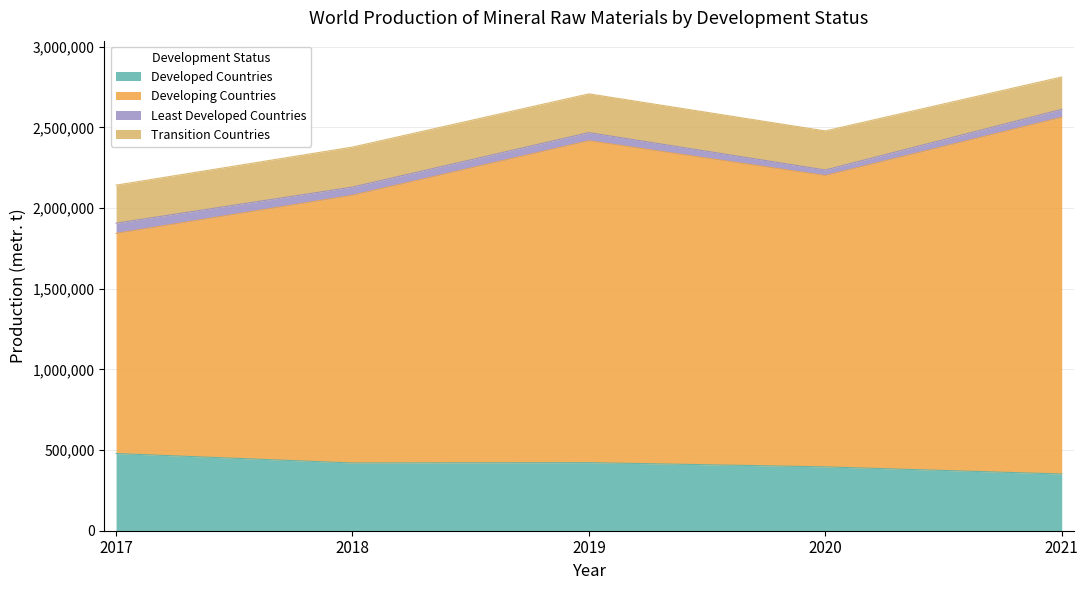

Which series changed the most between 2017 and 2021?

Developing Countries